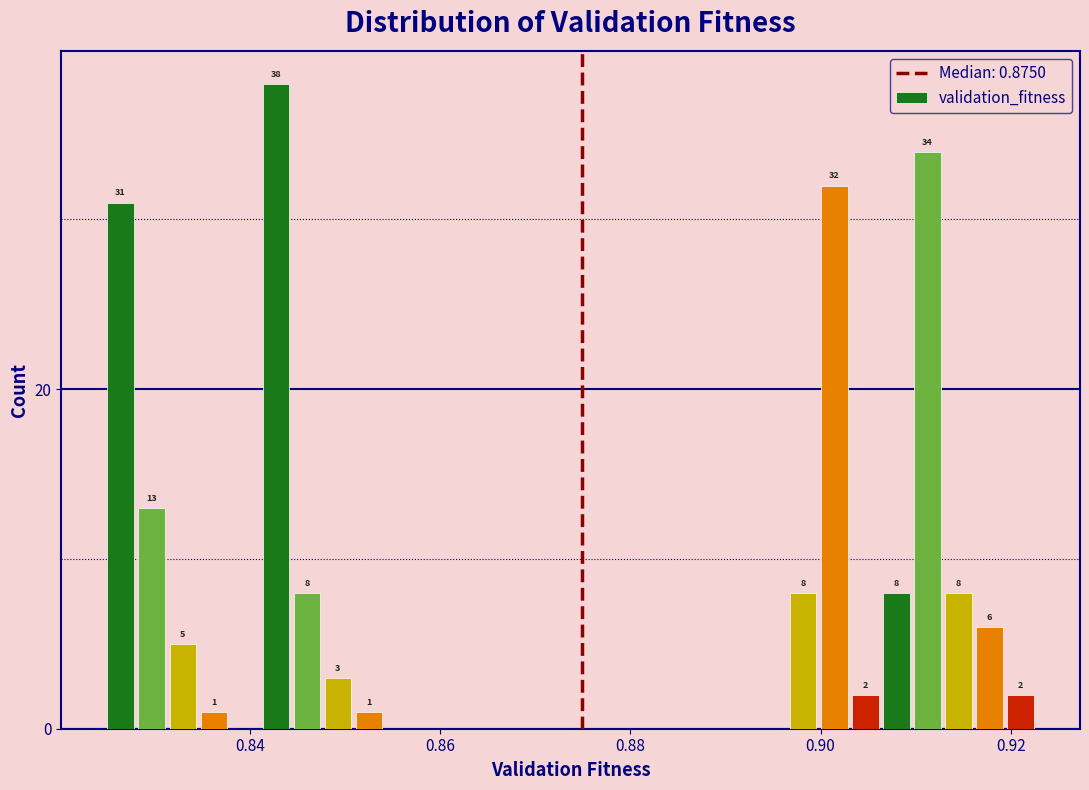

Read against the x-axis, roughly where is the centre of the tallest bar?

0.842